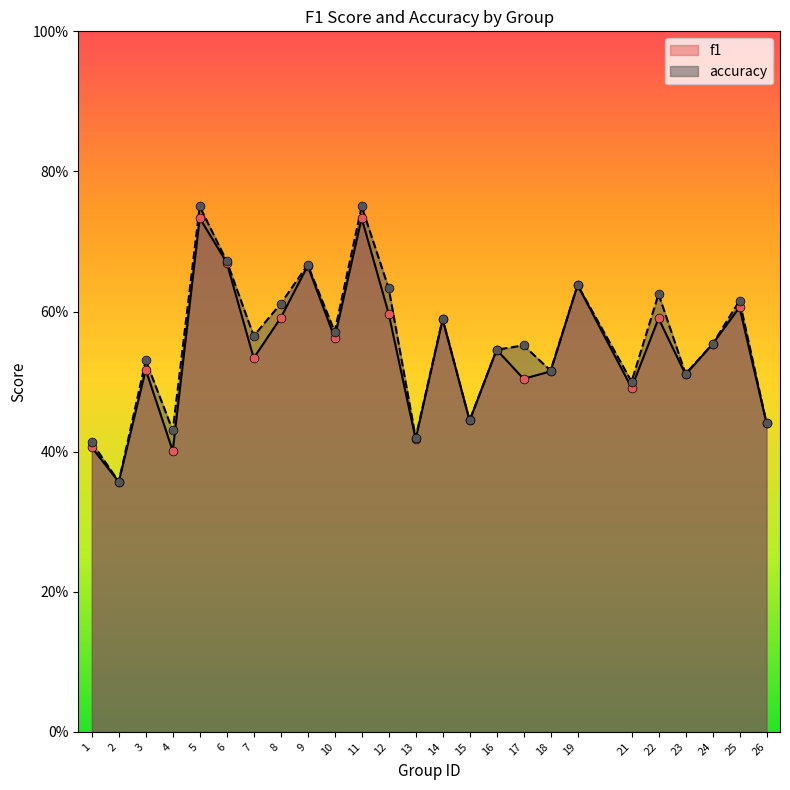

What are all the series names shown in the legend?

f1, accuracy